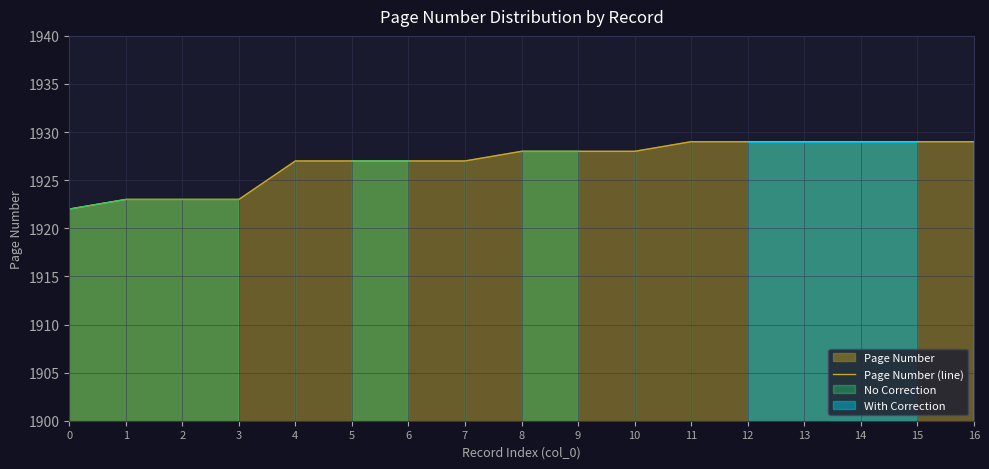

What value does the data have at 13?

1929